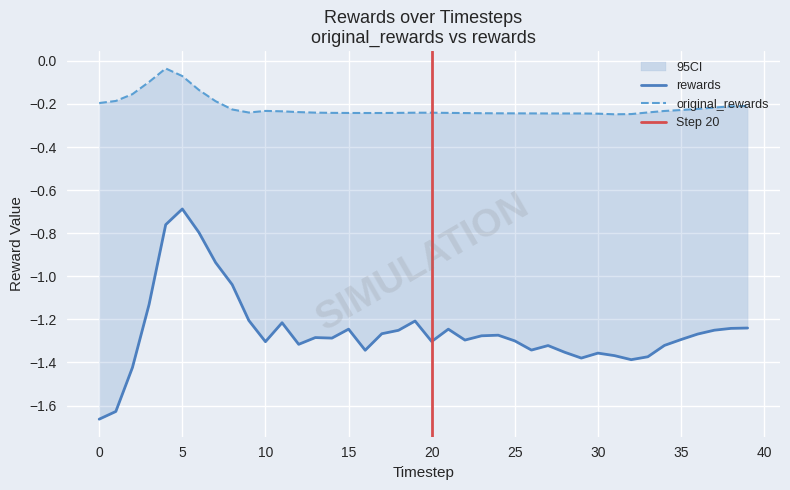

True or false: original_rewards and rewards intersect in this chart.

False